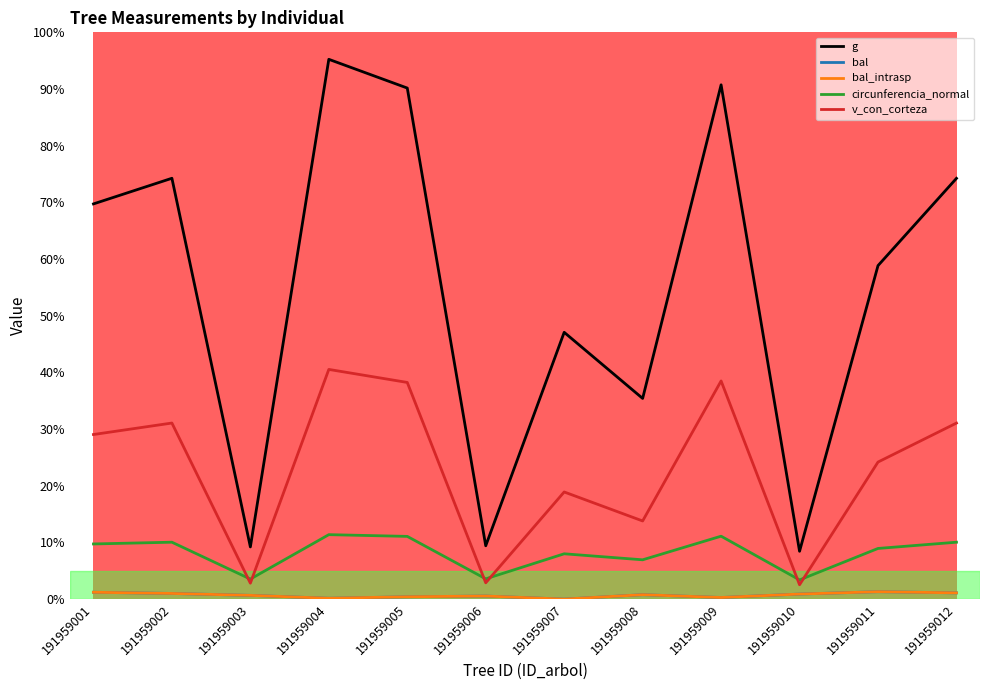

Does the chart display data point markers on the line(s)?

No